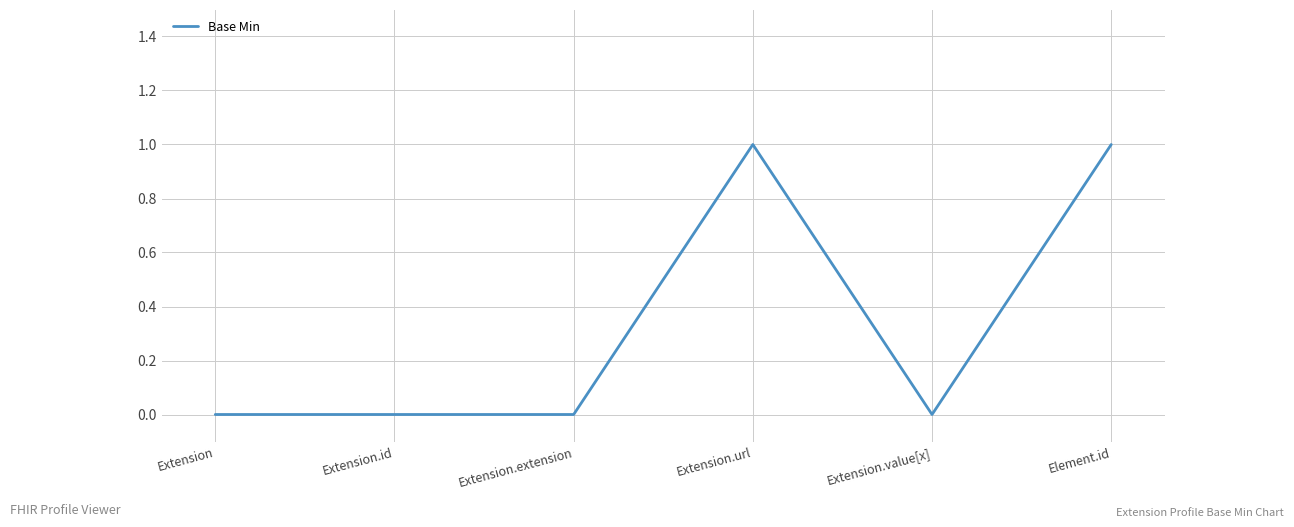

Reading right to left, extract all data points from this chart.

1	0	1	0	0	0